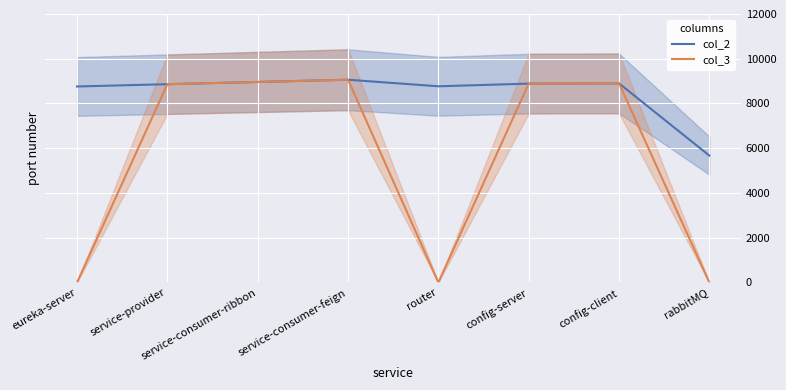

Which series has the widest spread of values?

col_3